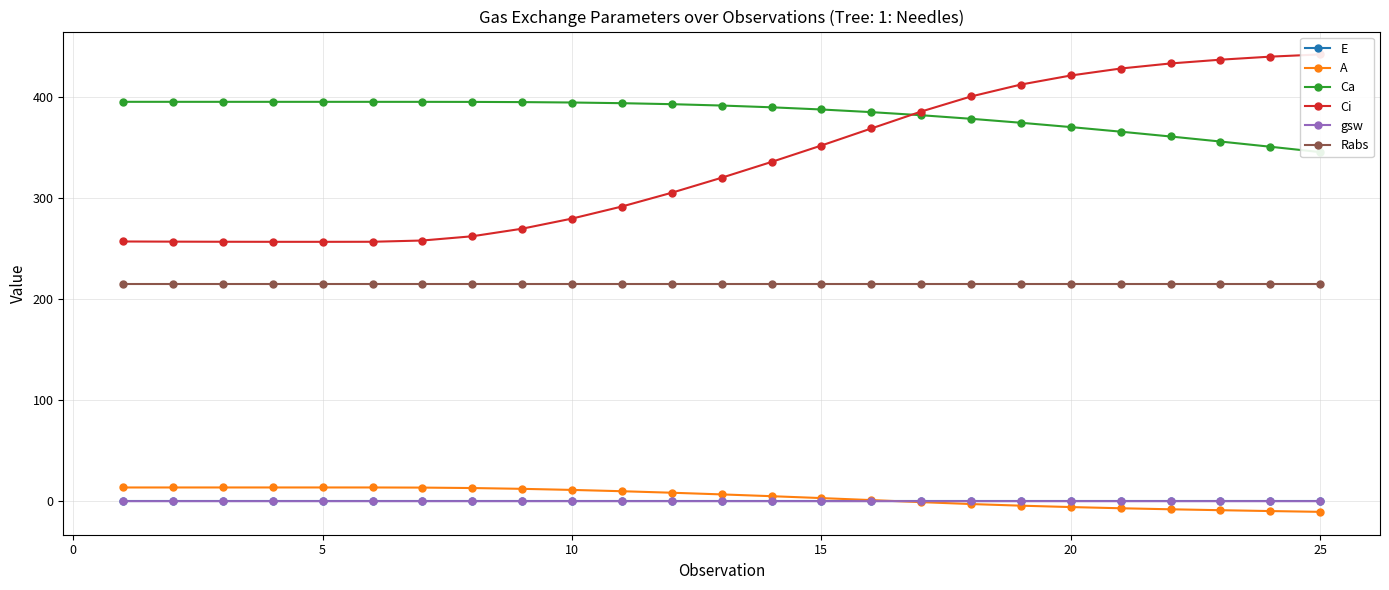

What is the sum of all A values?

110.3